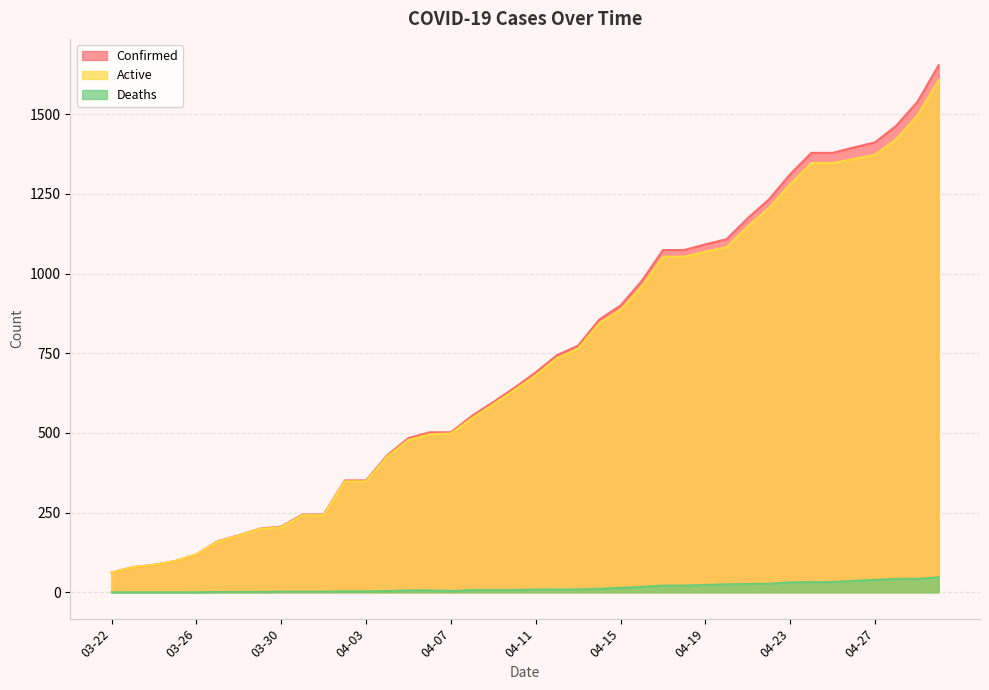

Which category has the highest value across all series?

04-30